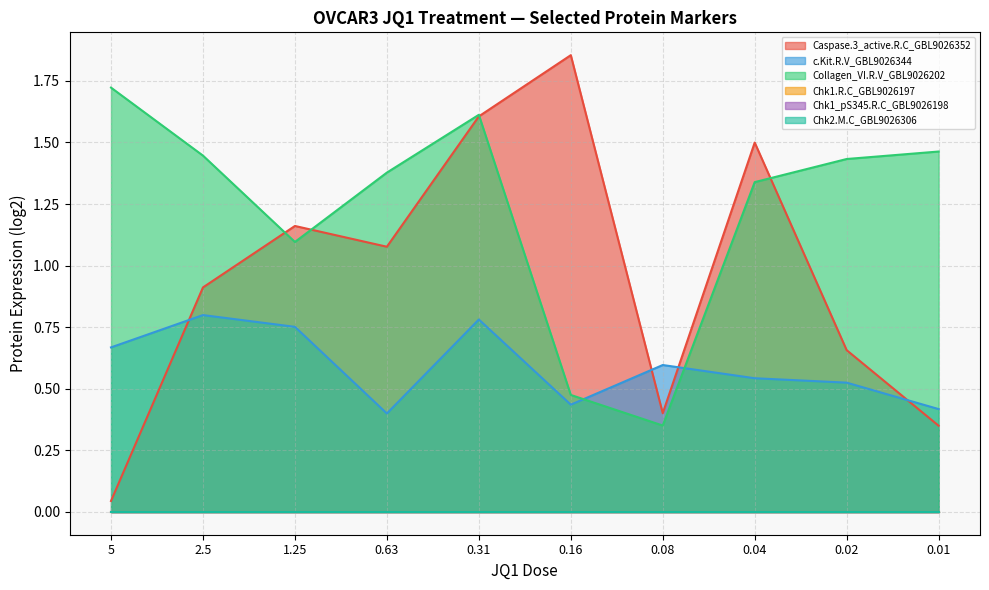

At which label is Caspase.3_active.R.C_GBL9026352 closest to 0?

5